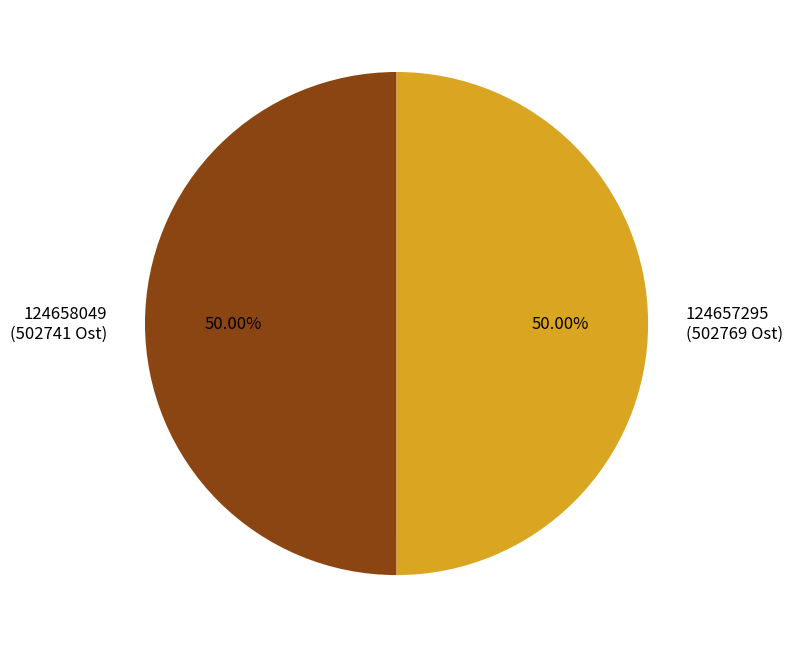

Approximately how many times larger is the value at 124657295 compared to 124658049?

1.0